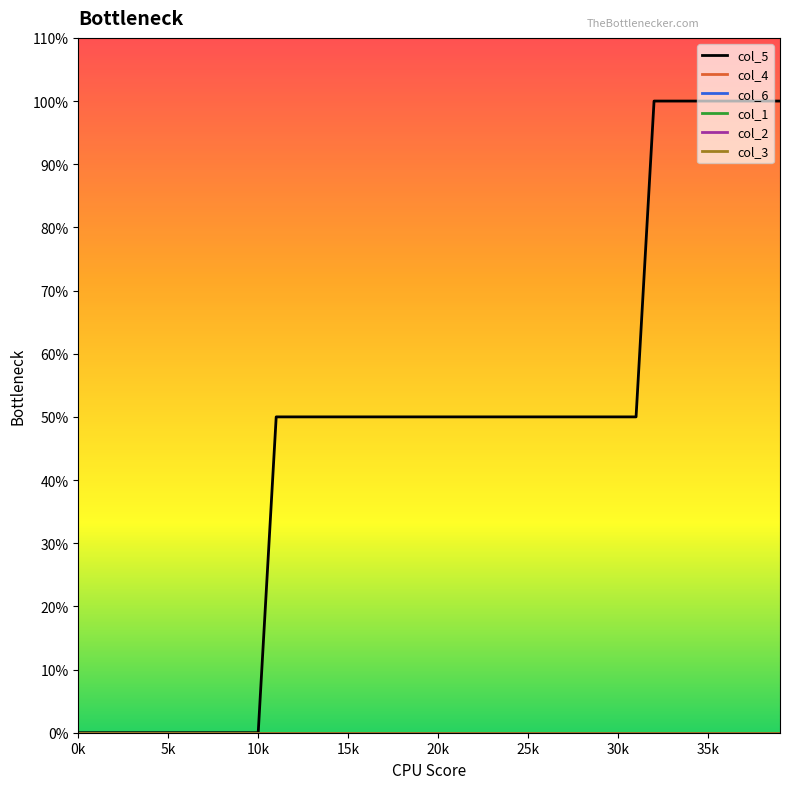

Is this an area chart (filled region under the line)?

No